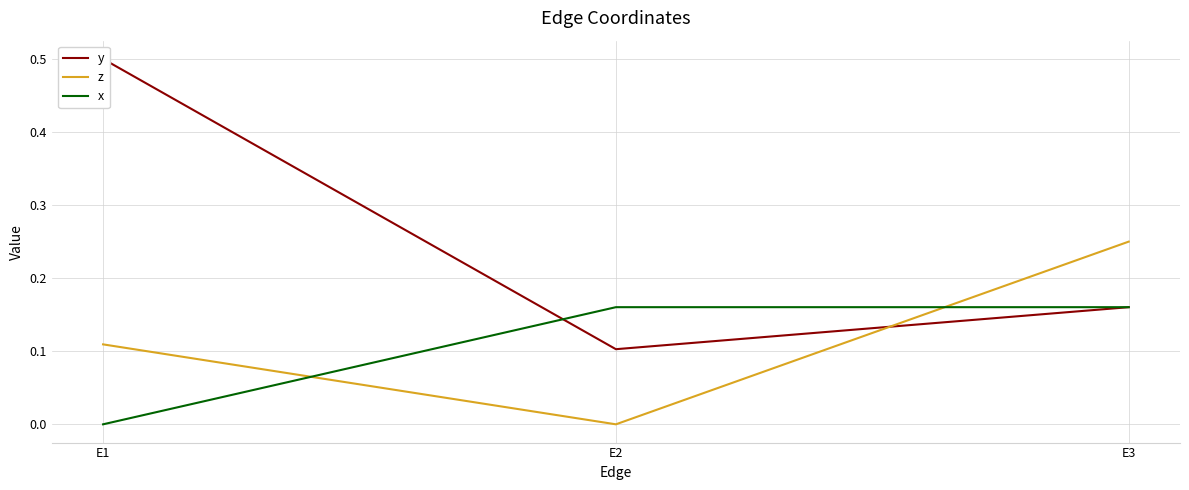

Reading left to right, transcribe all the data shown in this chart.

y: E1=0.5	E2=0.1	E3=0.2
z: E1=0.1	E2=0.0	E3=0.2
x: E1=0.0	E2=0.2	E3=0.2